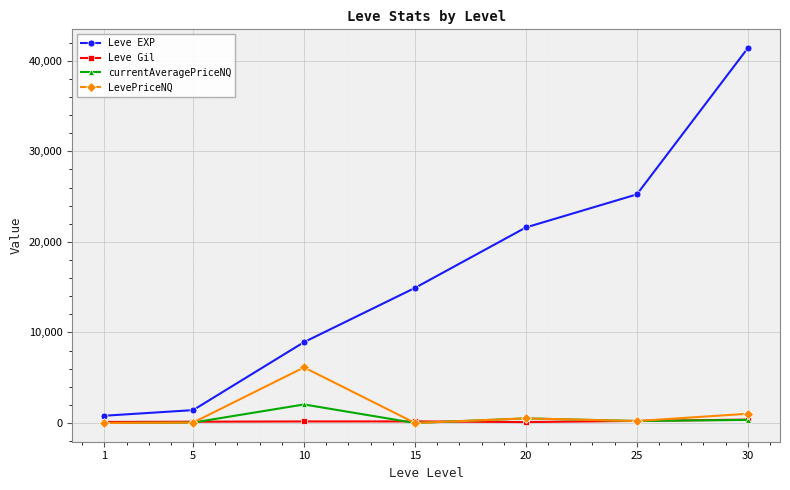

True or false: Leve EXP and LevePriceNQ cross at least once.

False